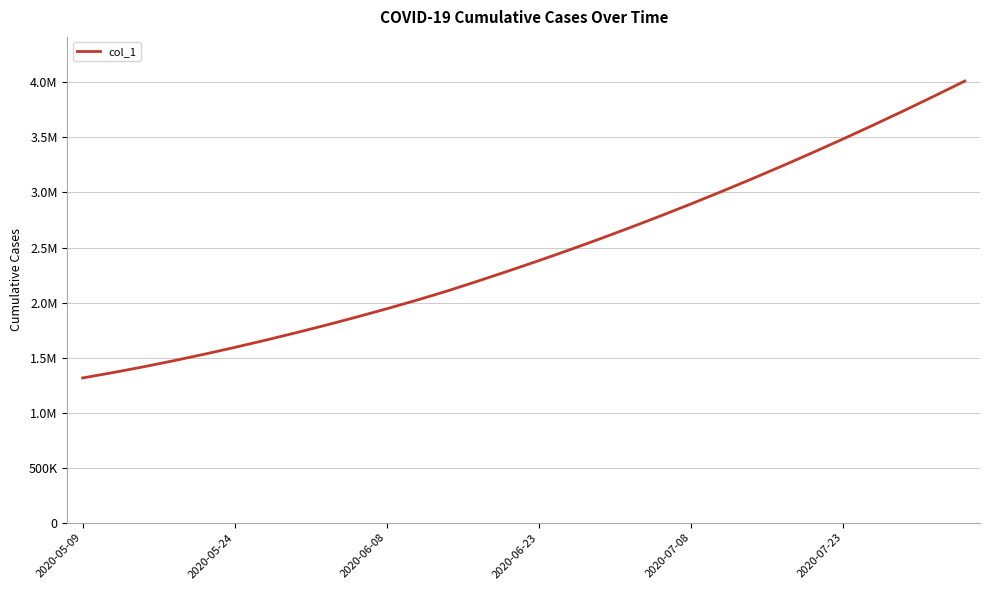

Does the chart have visible grid lines?

Yes